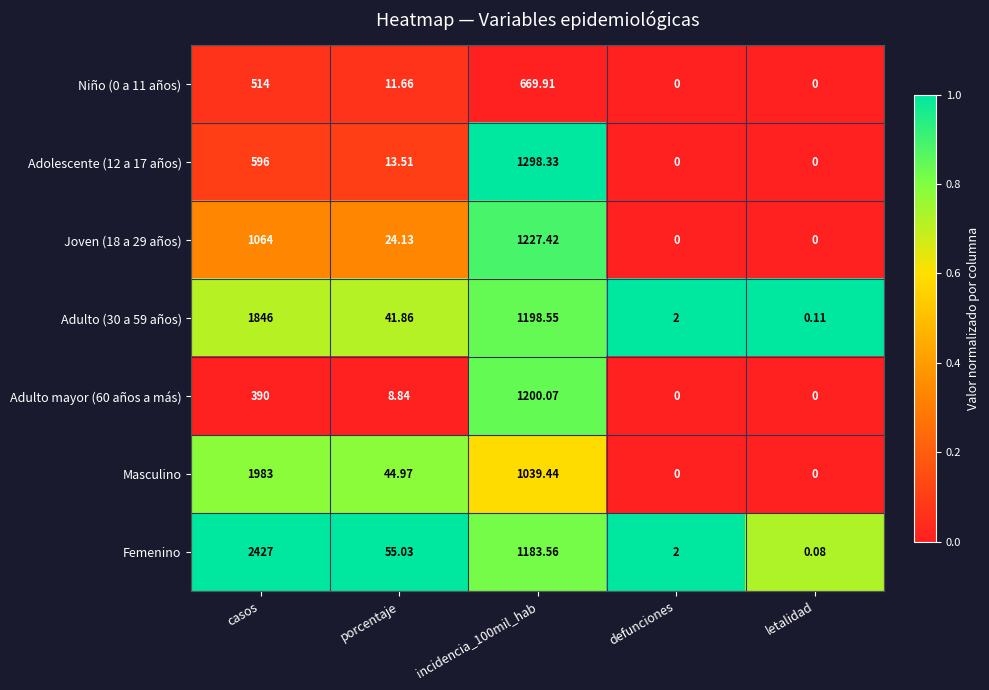

Where is Adolescente (12 a 17 años) nearest to the value 649?

casos